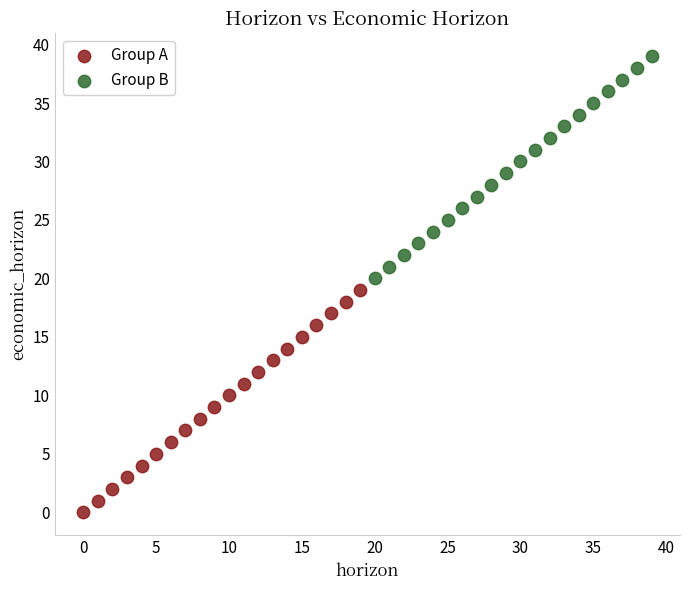

Which series reaches the minimum Y coordinate?

Group A